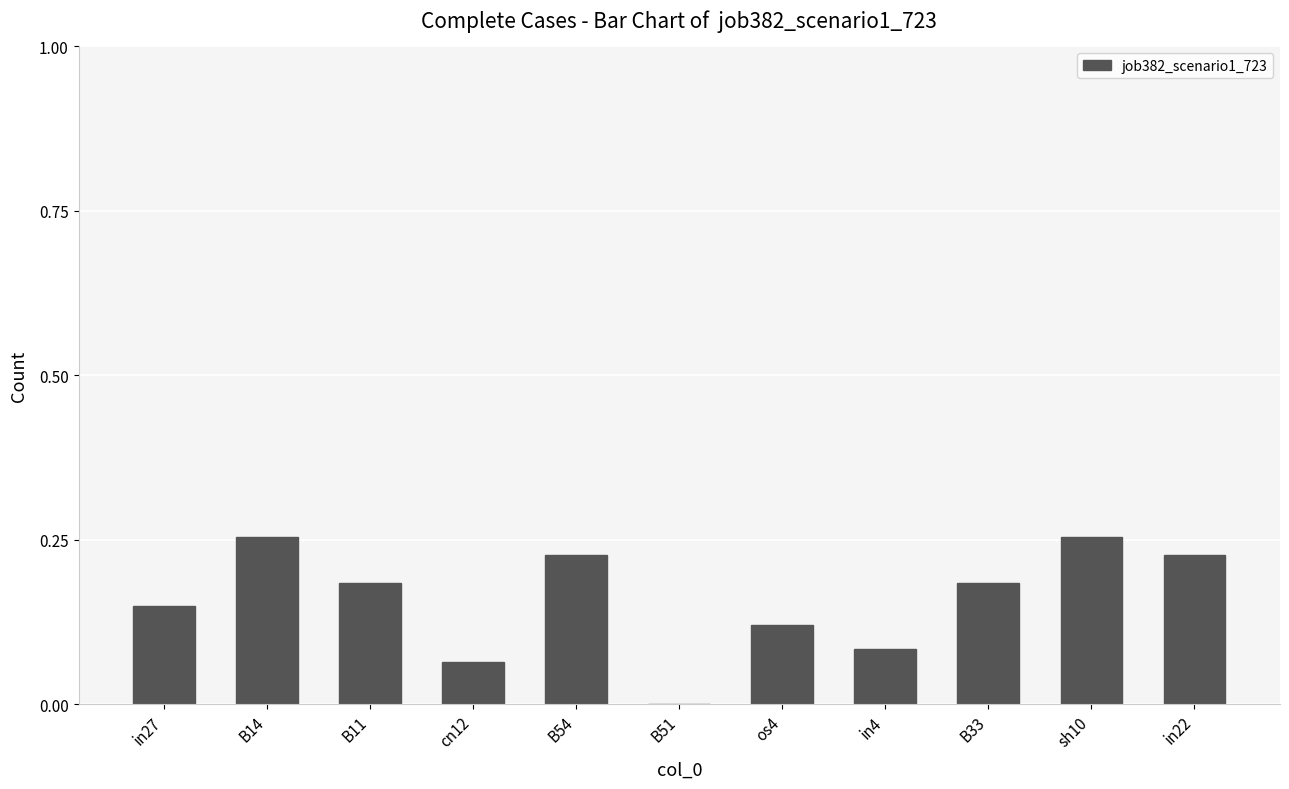

Is it true that the value at B11 is 0.0?

False